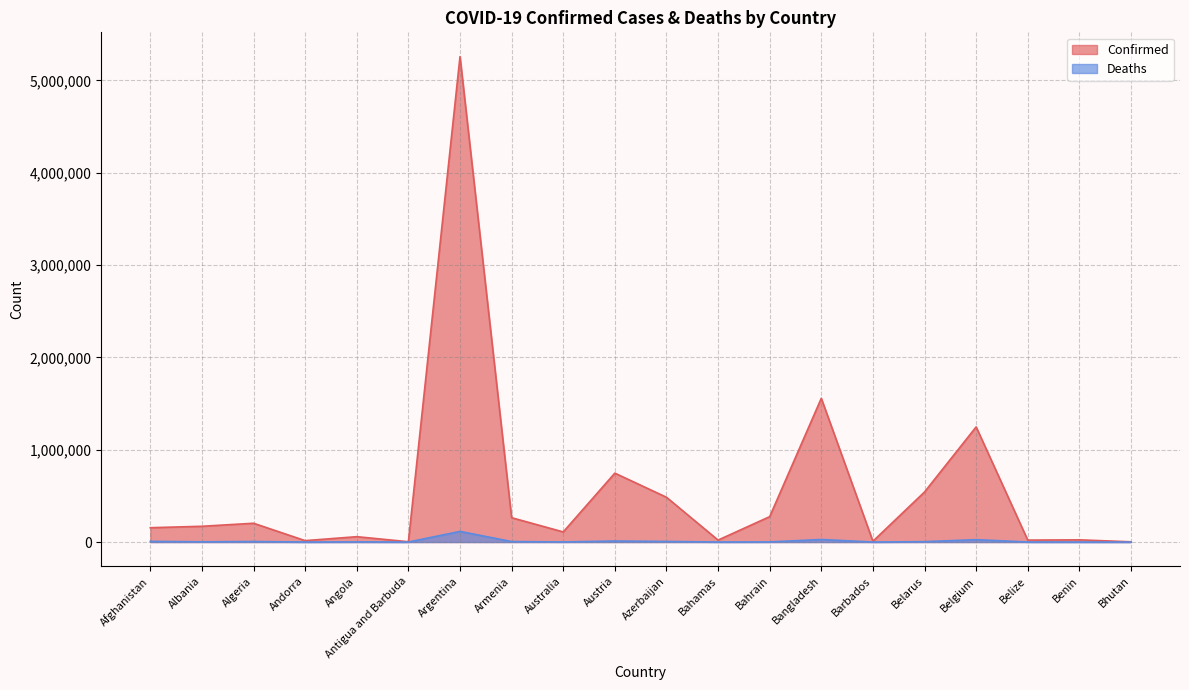

The Deaths series shows 813 at Bahrain. True or false?

False